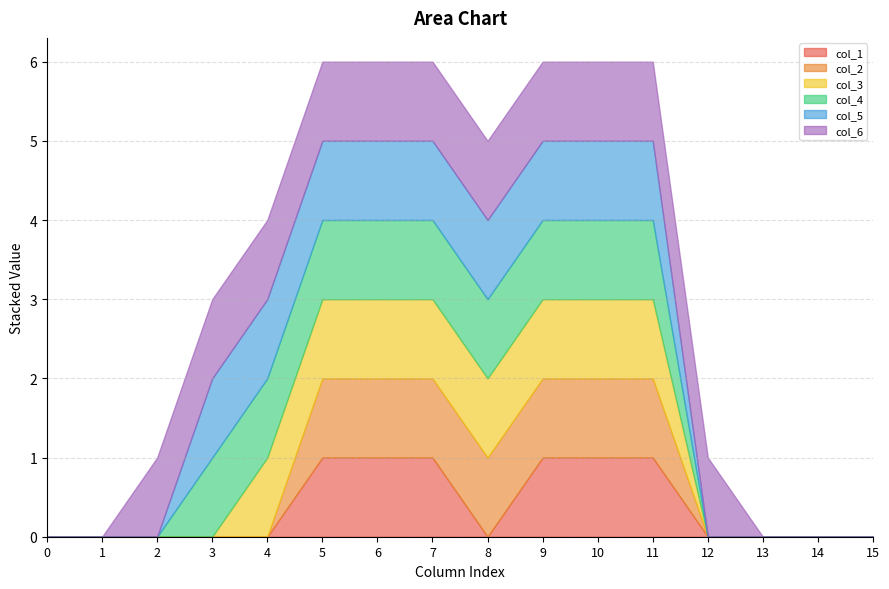

Which series has the largest range (max minus min)?

col_1